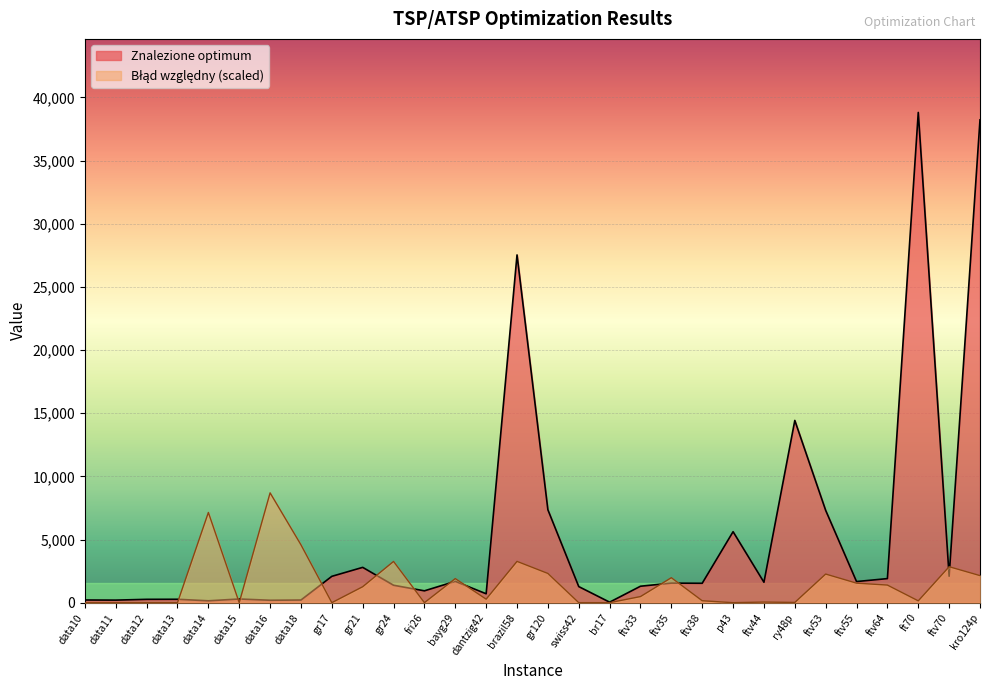

Rank the series by their maximum value, from lowest to highest.

Błąd względny, Znalezione optimum